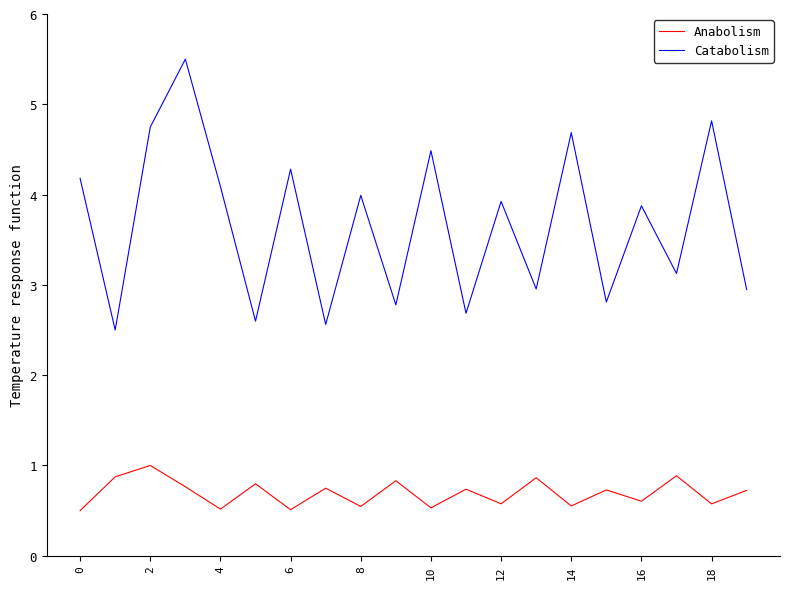

Rank the series by their average value, from lowest to highest.

Anabolism, Catabolism